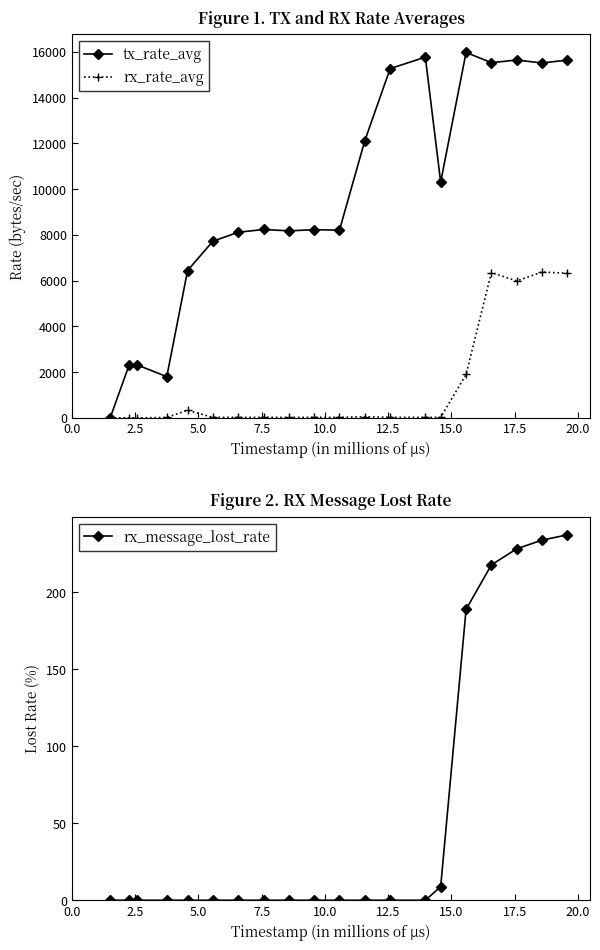

What is the greatest value displayed?

15972.1